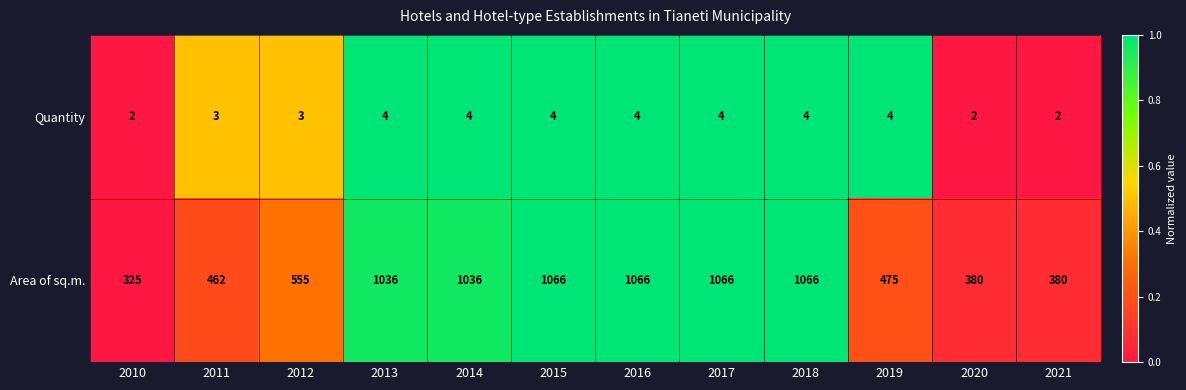

Rank the series by their average value, from lowest to highest.

Quantity, Area of sq.m.